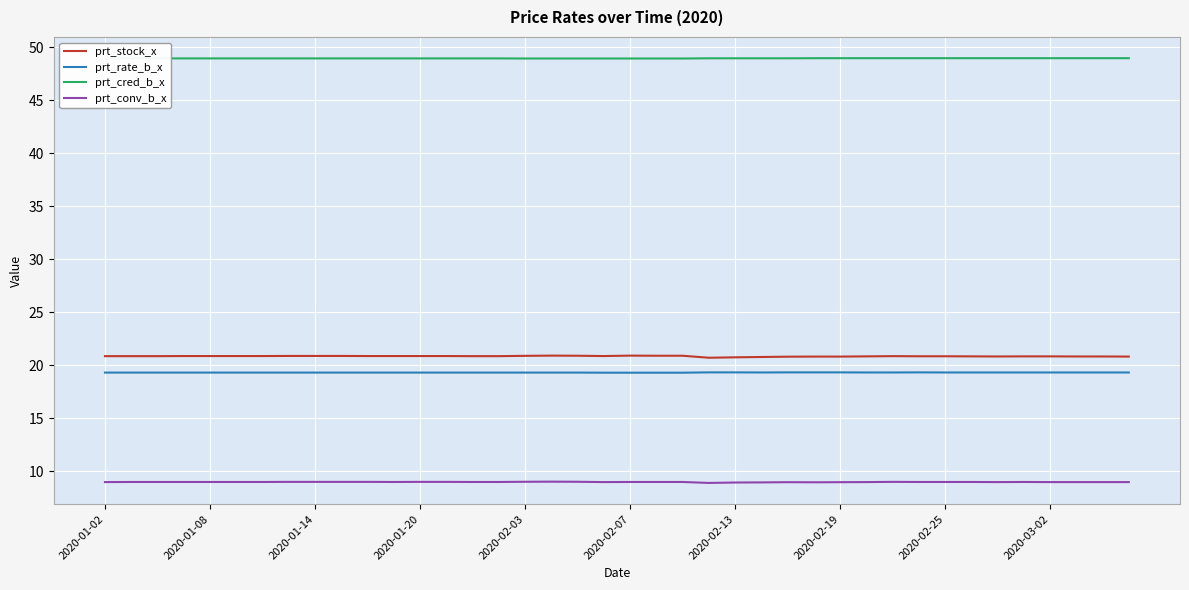

At how many categories does at least one series exceed 44?

40